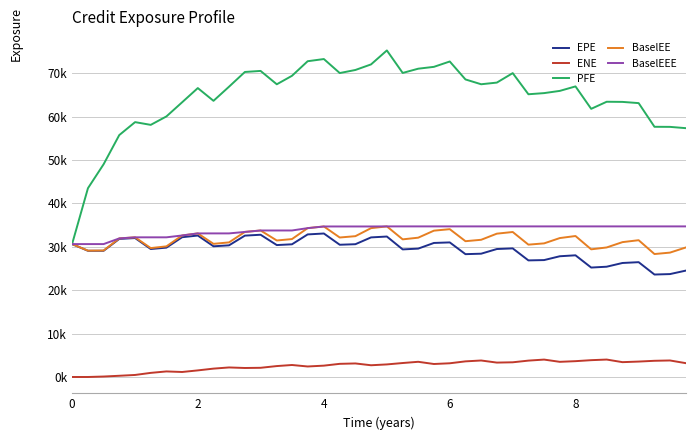

Which series has the largest range (max minus min)?

PFE